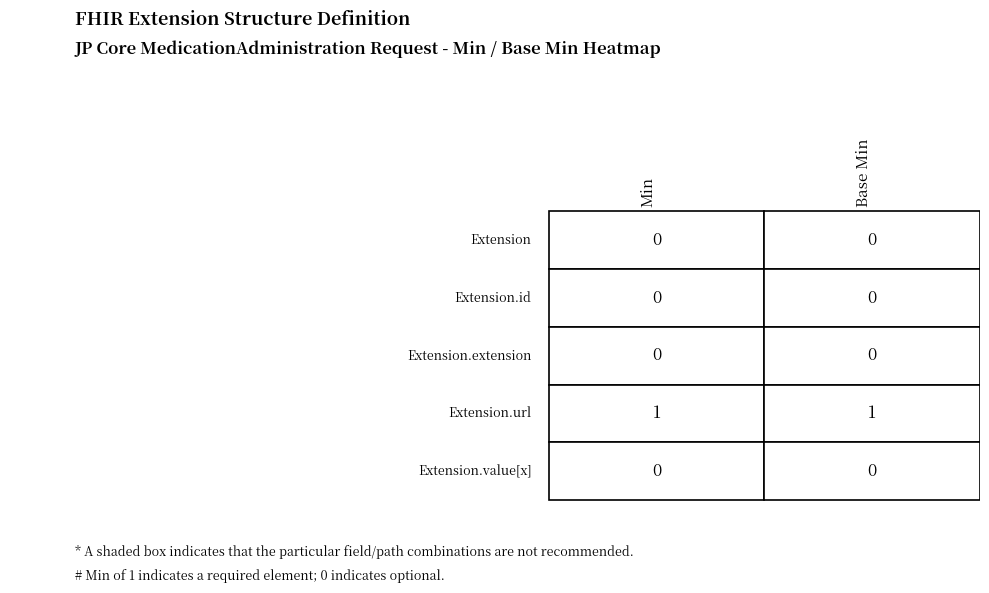

List the series in order of their peak value, highest first.

Extension.url, Extension, Extension.id, Extension.extension, Extension.value[x]